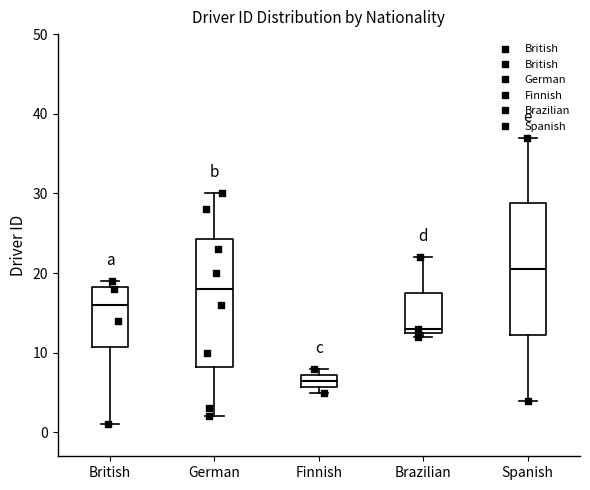

Where is the lower edge of the box for Brazilian on the y-axis? The values are not printed on the chart, so give them approximately, as read against the axis.

13